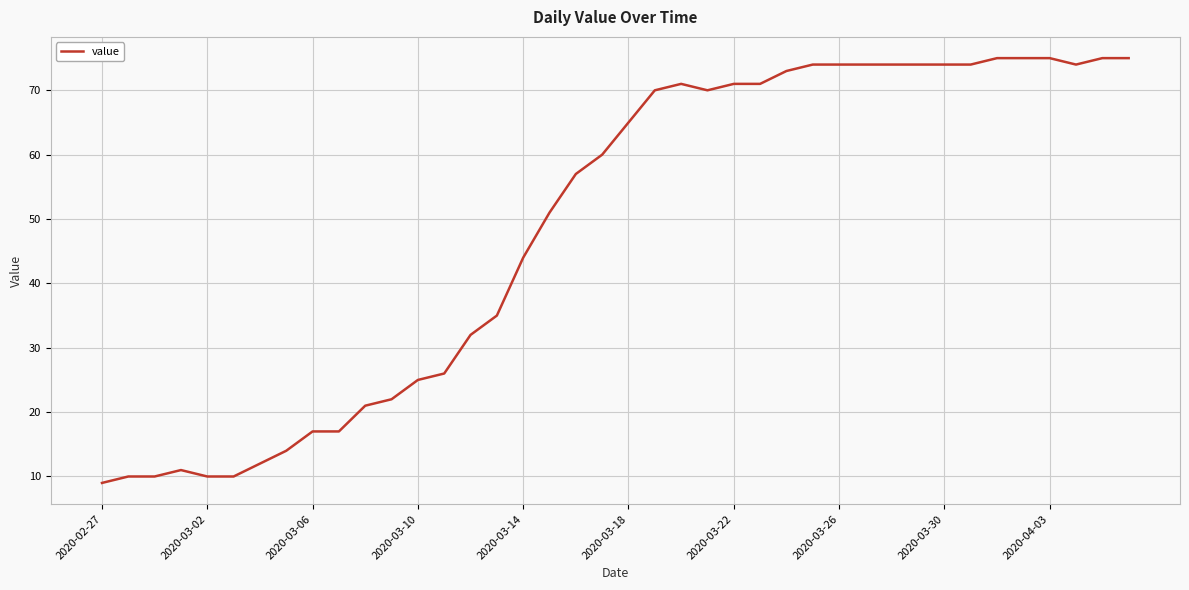

What is the difference between the maximum and minimum values?

66